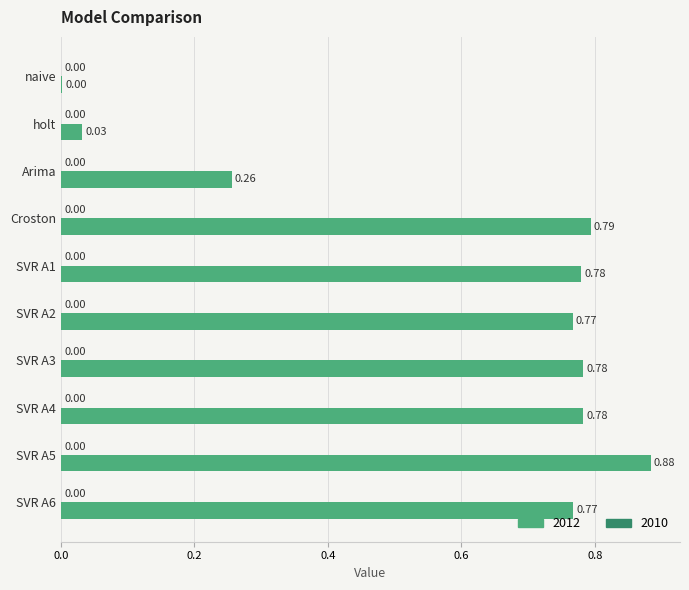

What is the change in value from naive to SVR A4?

+0.8